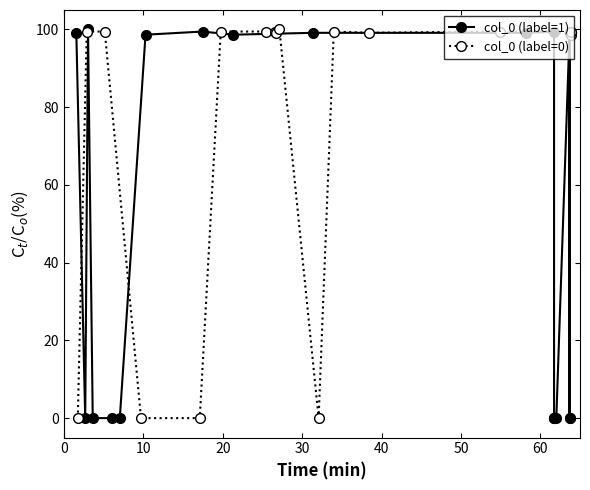

What is the value of the col_0 (label=0) point at the 17th from the left?

99.1